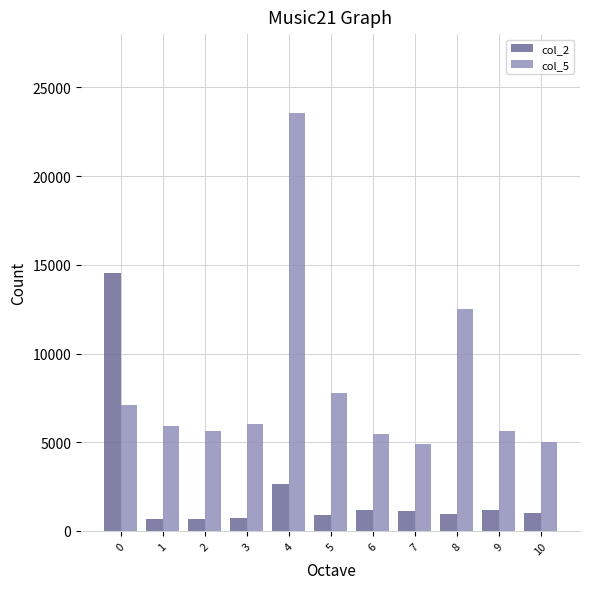

What is the average value of the col_2 series?

2326